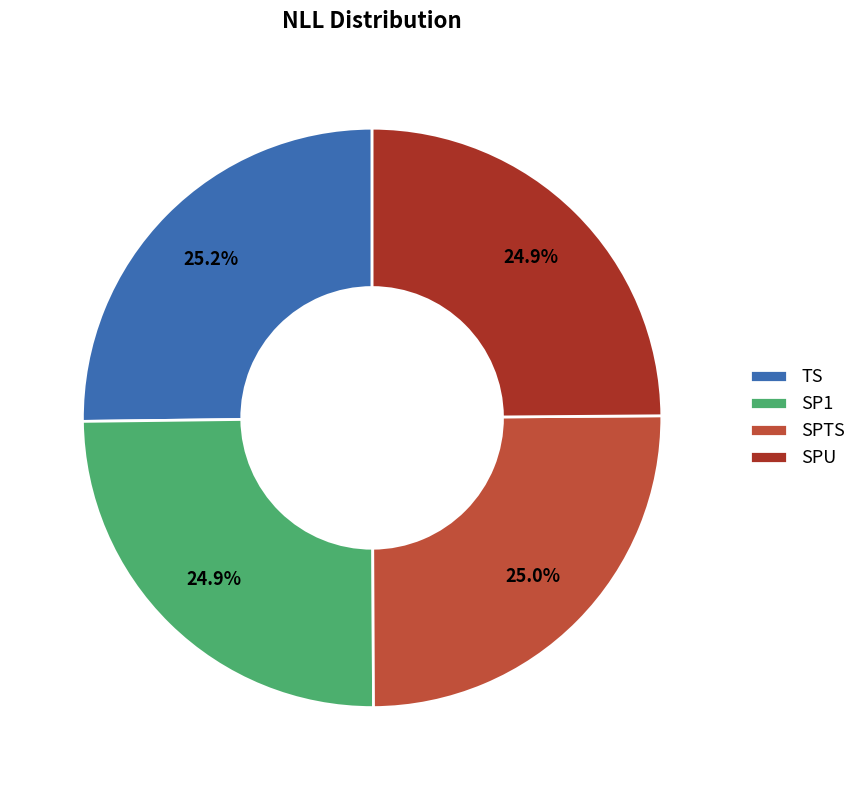

Count the number of slices in the pie.

4